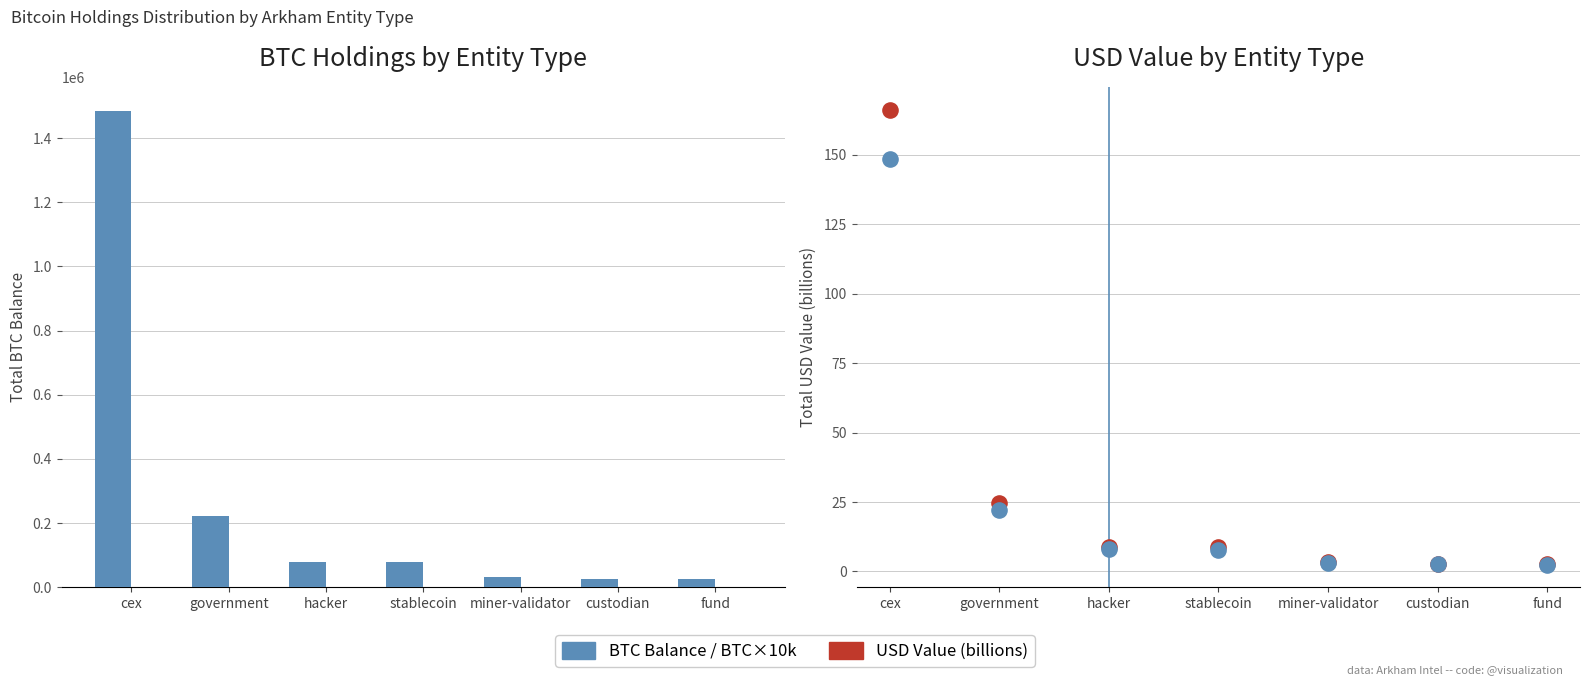

Which series reaches the minimum Y coordinate?

BTC (×10k)